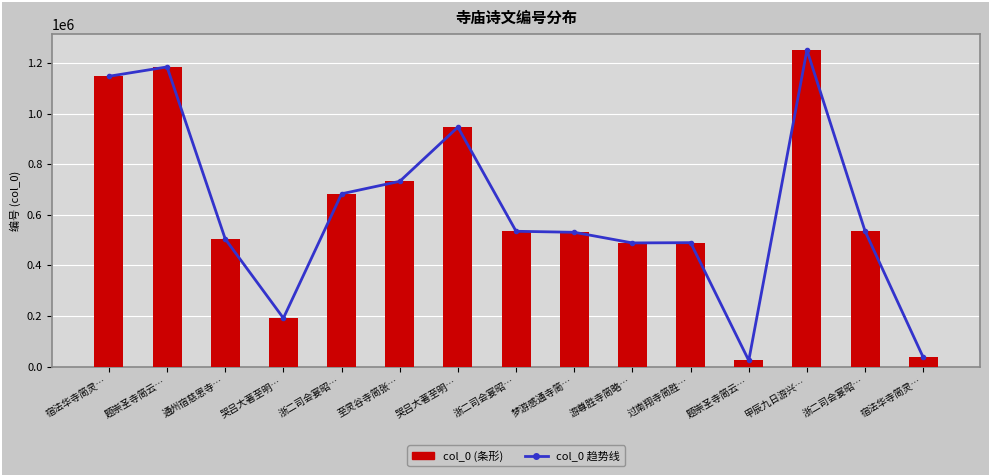

Reading right to left, transcribe all the data shown in this chart.

col_0 趋势线: 宿法华寺简灵…=36535	浙二司会宴昭…=534959	甲辰九日游兴…=1251040	题崇圣寺简云…=24770	过南翔寺简胜…=490005	游尊胜寺简略…=488952	梦游感通寺简…=530958	浙二司会宴昭…=534960	哭吕大著至明…=946167	至灵谷寺简张…=732207	浙二司会宴昭…=682907	哭吕大著至明…=191935	通州宿慈恩寺…=504696	题崇圣寺简云…=1183931	宿法华寺简灵…=1147036
col_0: 宿法华寺简灵…=36535	浙二司会宴昭…=534959	甲辰九日游兴…=1251040	题崇圣寺简云…=24770	过南翔寺简胜…=490005	游尊胜寺简略…=488952	梦游感通寺简…=530958	浙二司会宴昭…=534960	哭吕大著至明…=946167	至灵谷寺简张…=732207	浙二司会宴昭…=682907	哭吕大著至明…=191935	通州宿慈恩寺…=504696	题崇圣寺简云…=1183931	宿法华寺简灵…=1147036